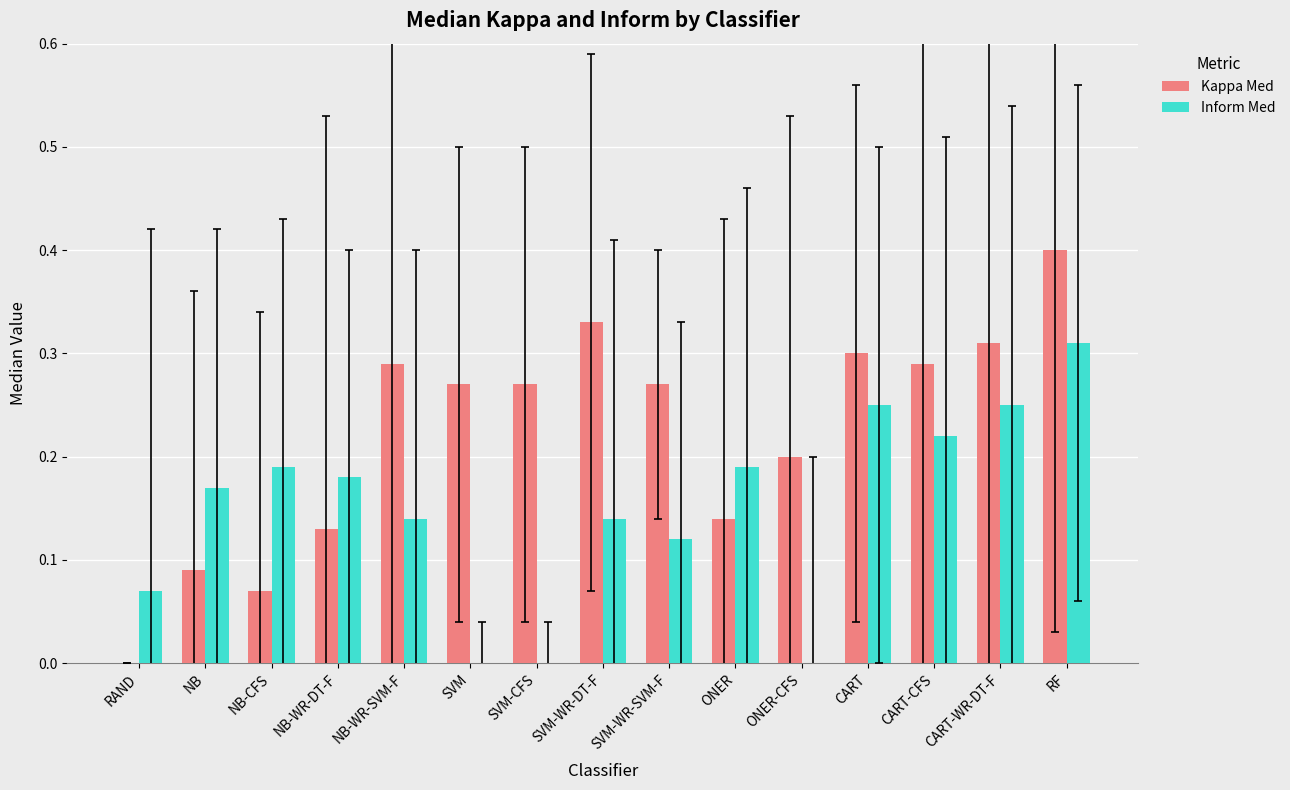

Which series has the widest spread of values?

Kappa Med